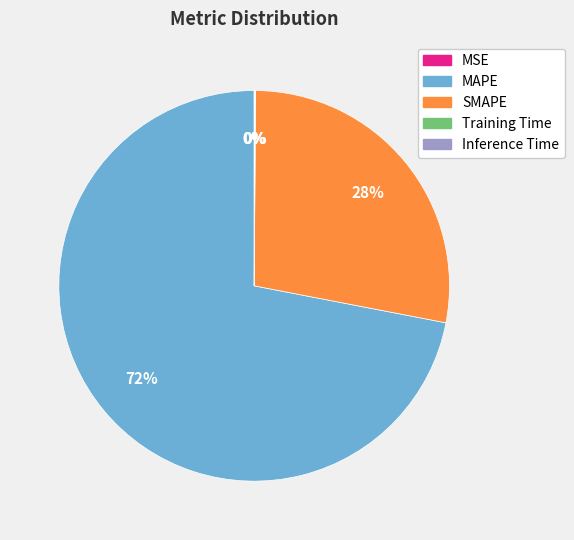

Which category has the biggest portion of the pie?

MAPE